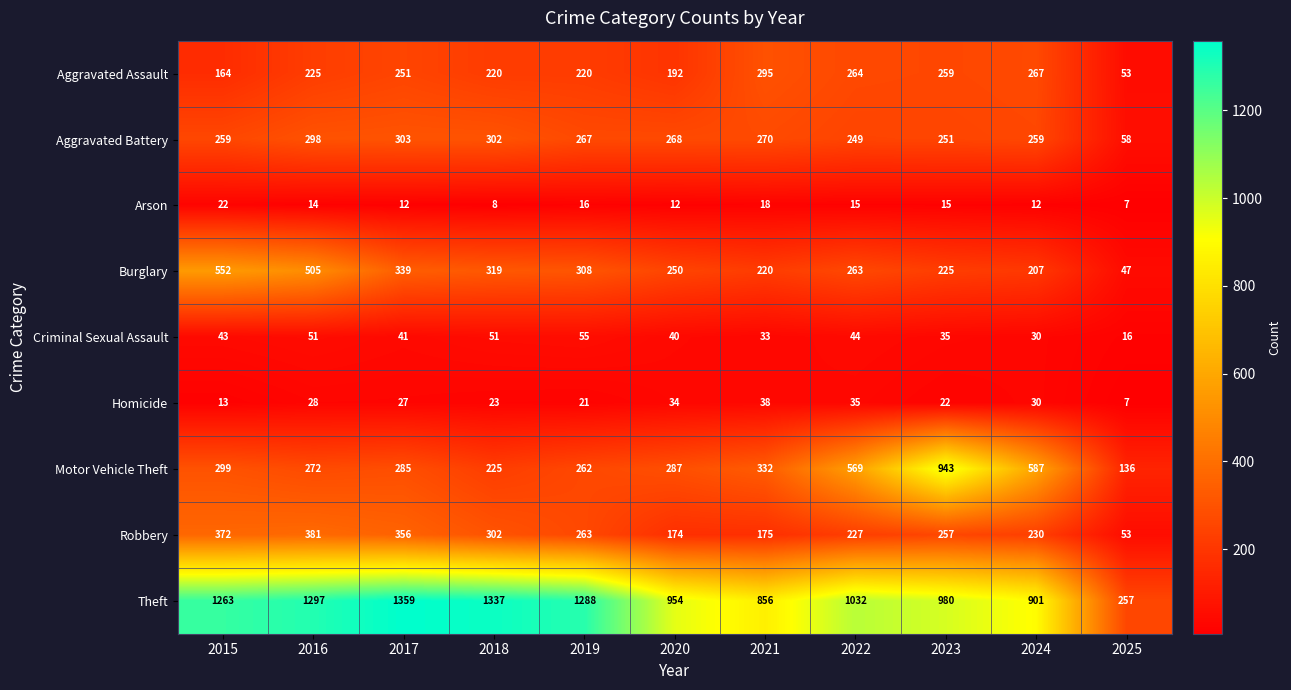

Rank the series at 2021 from lowest to highest value.

Arson, Criminal Sexual Assault, Homicide, Robbery, Burglary, Aggravated Battery, Aggravated Assault, Motor Vehicle Theft, Theft